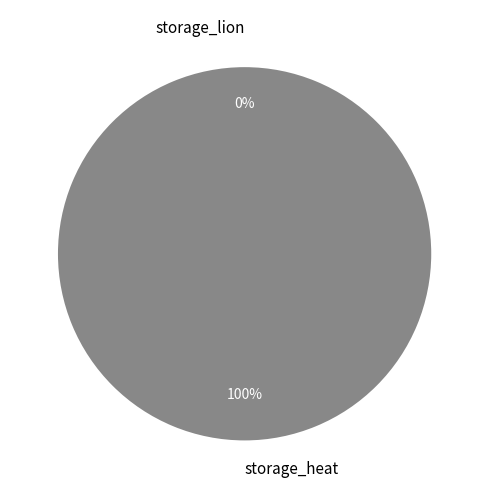

Combined, what portion of the pie is storage_heat and storage_lion?

100.0%